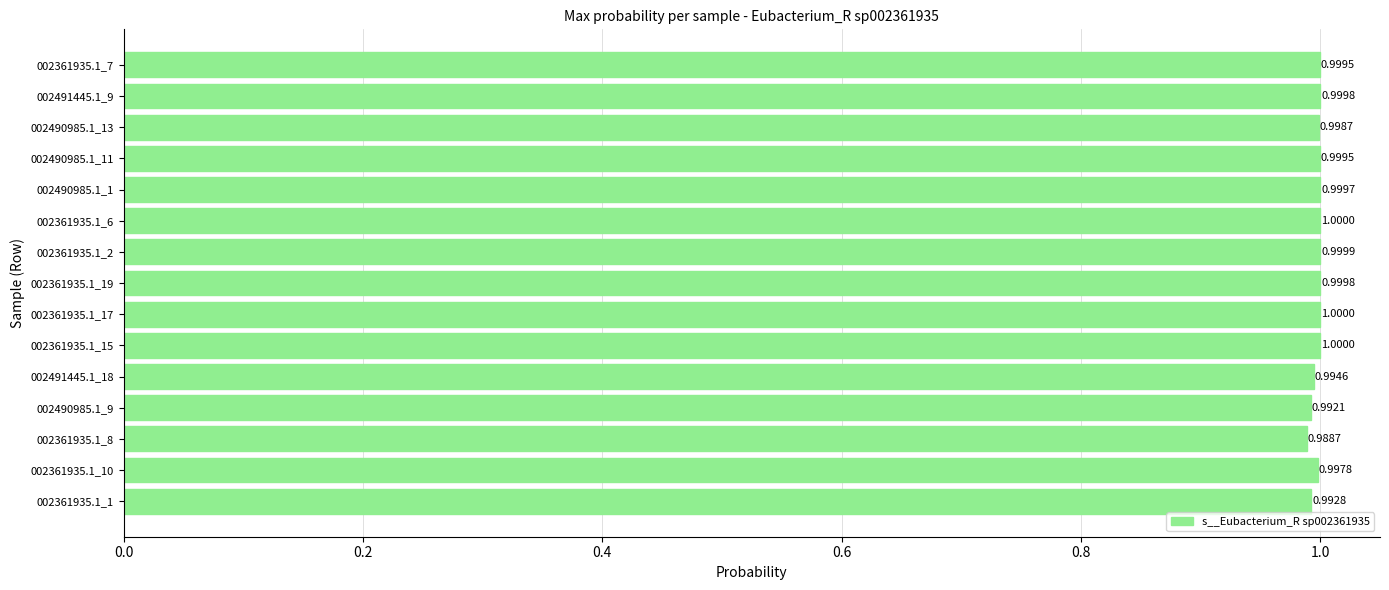

What is the average value?

1.0